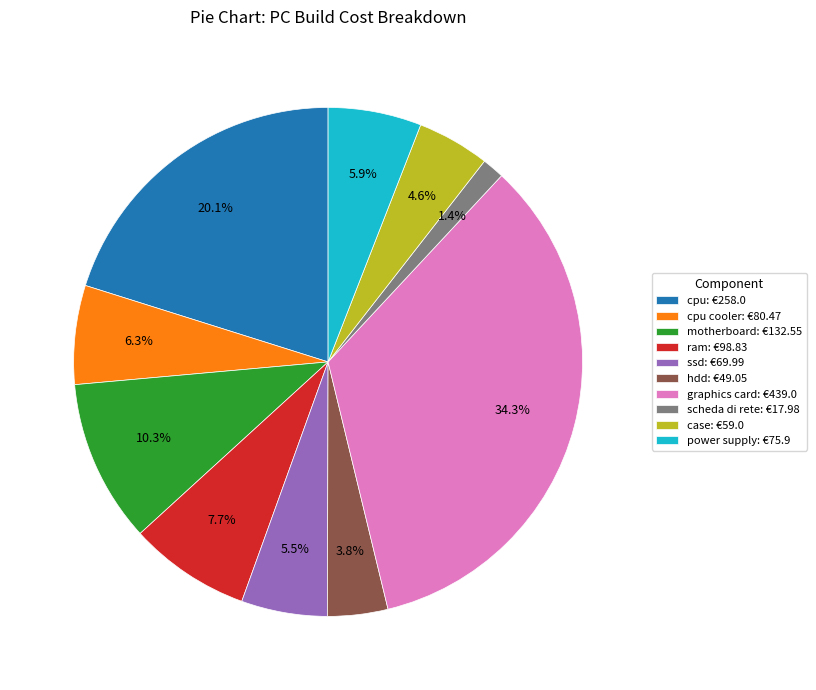

Does any single category account for the majority?

No